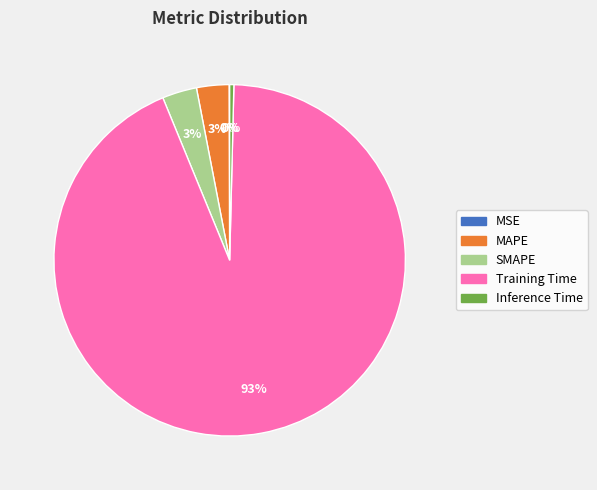

Which category accounts for the majority?

Training Time